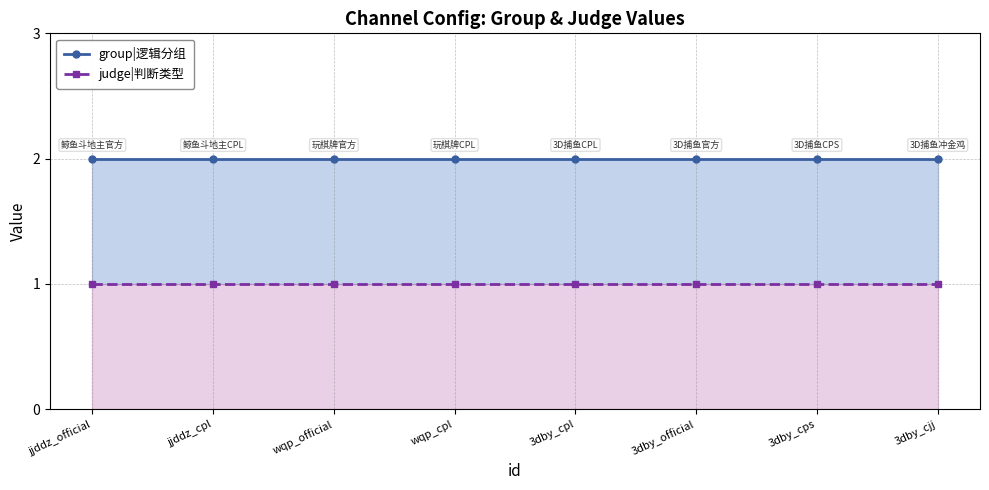

What is the label of the 3rd point from the left?

wqp_official